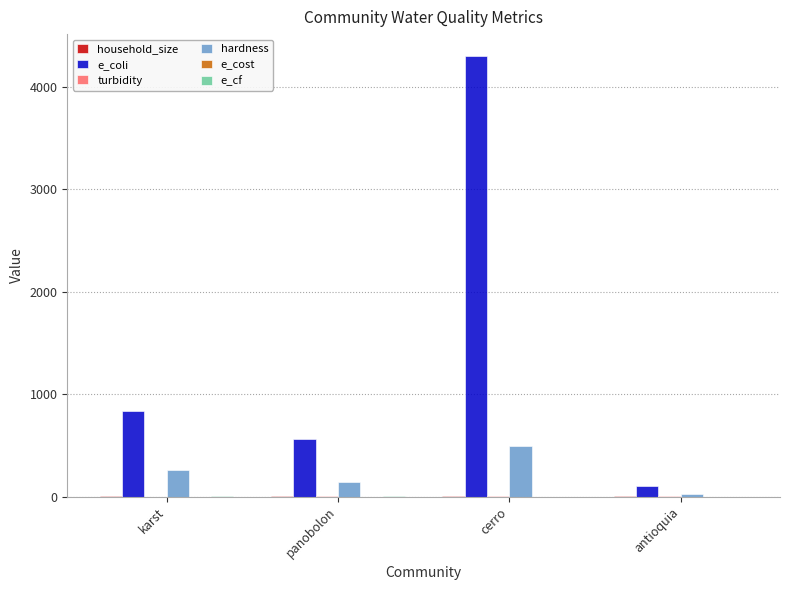

How many data points does each series have?

4